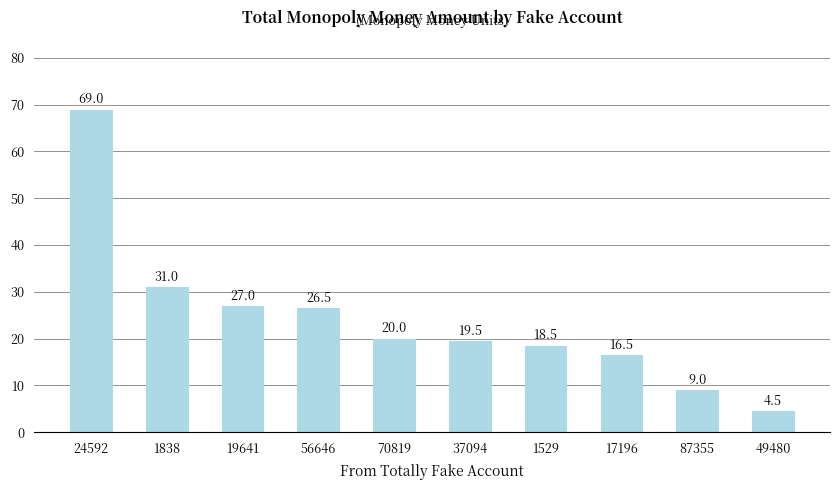

What is the difference between the second highest and second lowest values?

22.0